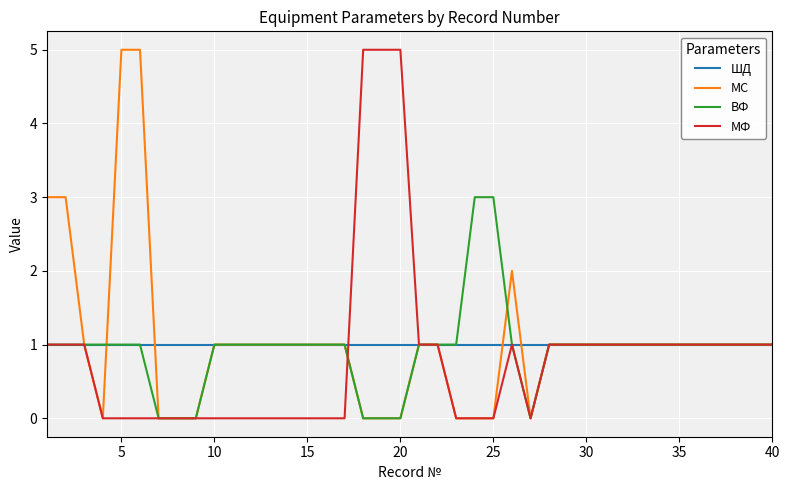

Does the chart display data point markers on the line(s)?

No